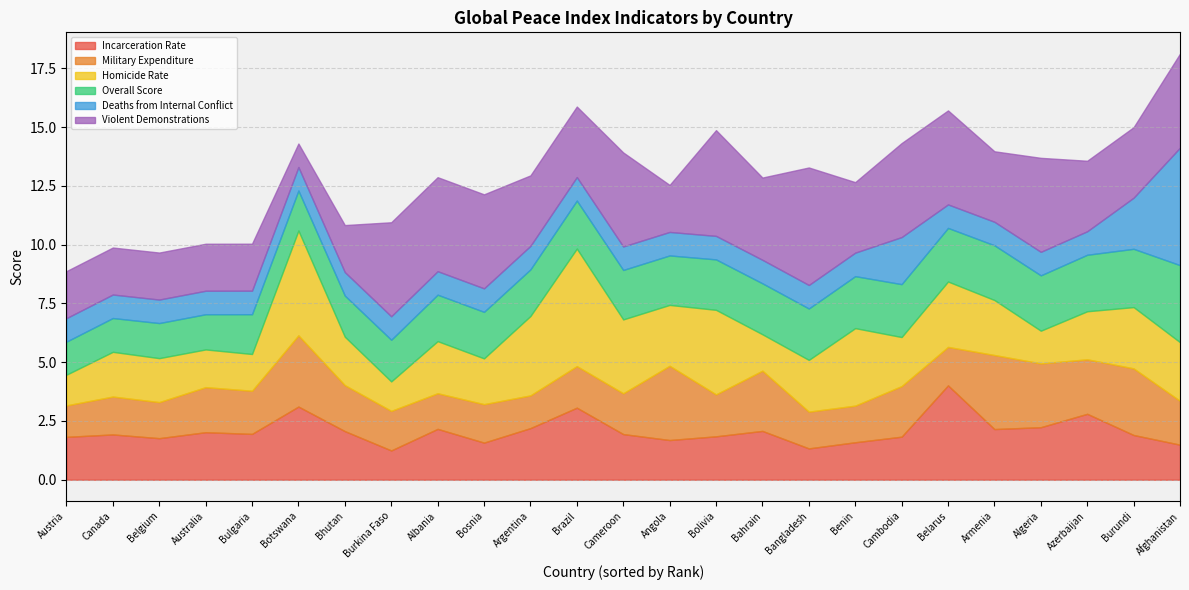

At which label does Incarceration Rate reach its peak?

Belarus